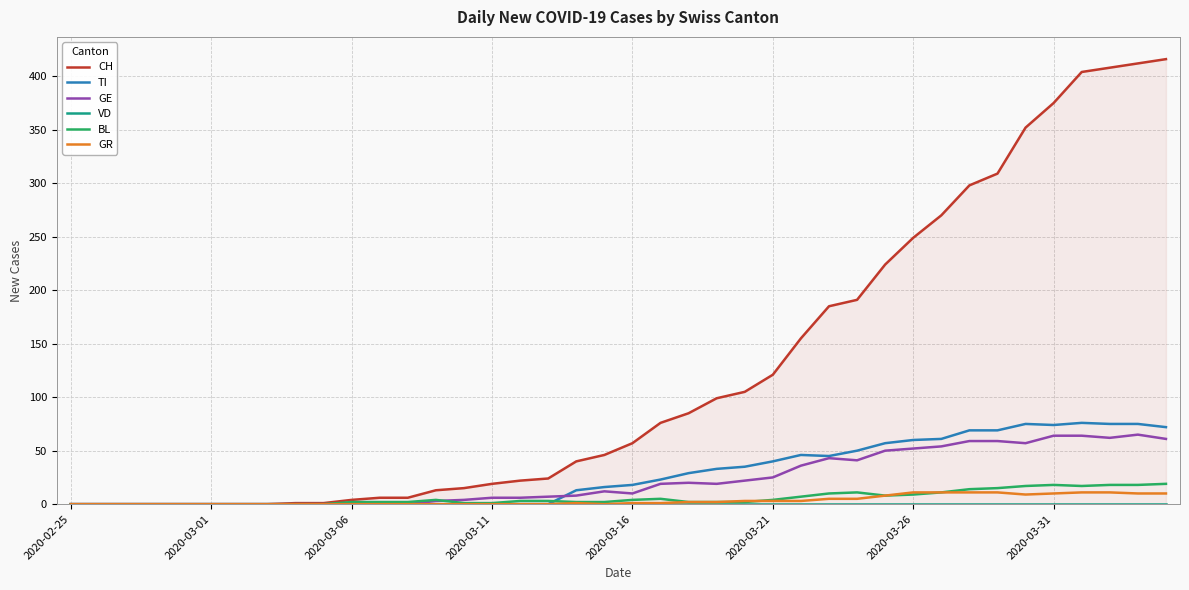

At how many categories does at least one series exceed 49?

20